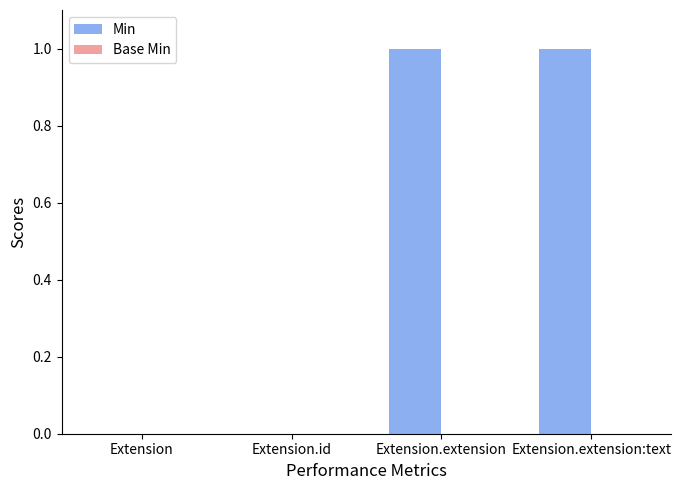

Which has a higher value, Extension or Extension.extension:text?

Extension.extension:text